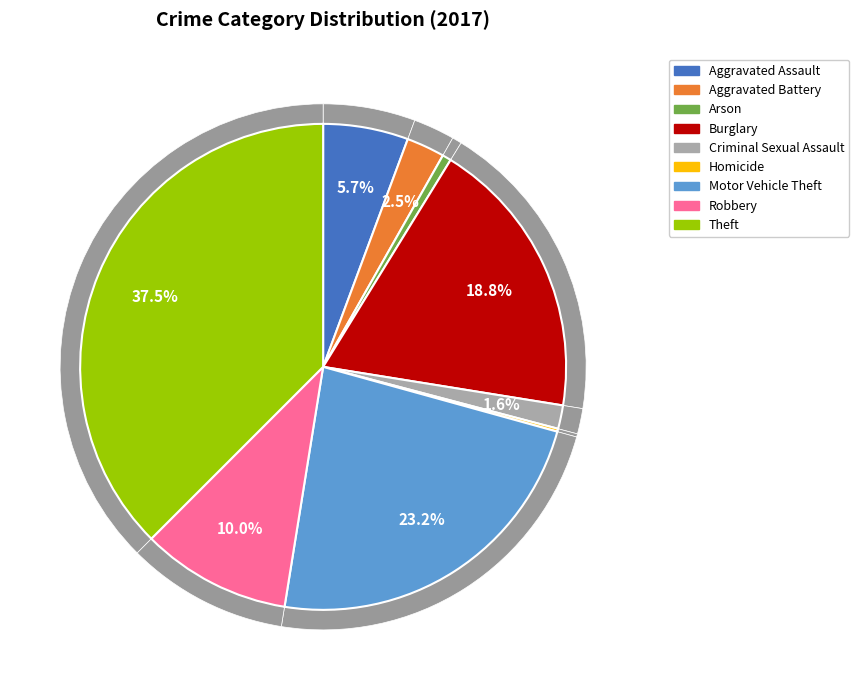

What is the smallest slice in the pie chart?

Homicide